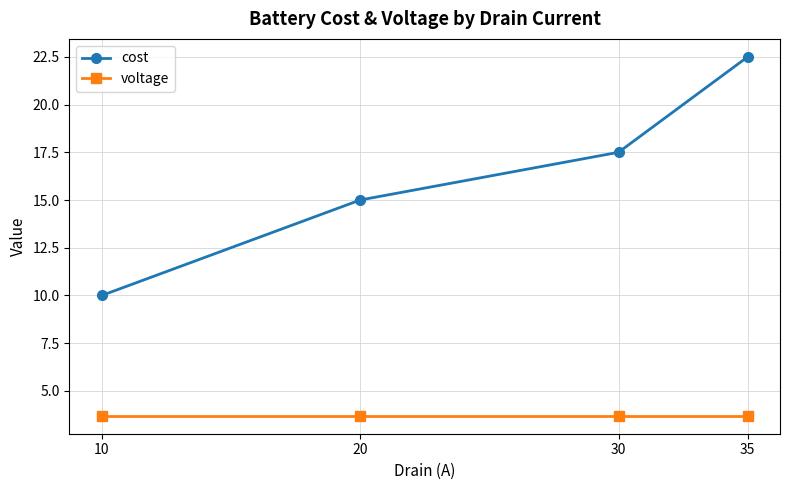

How many lines are shown in the chart?

2